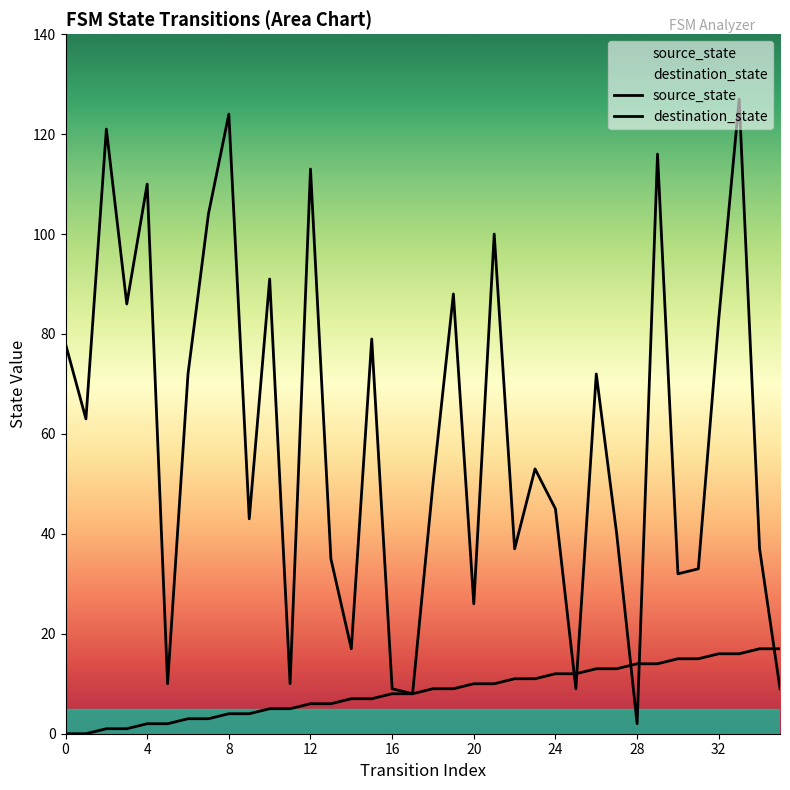

How many intersections are there between destination_state and source_state?

5